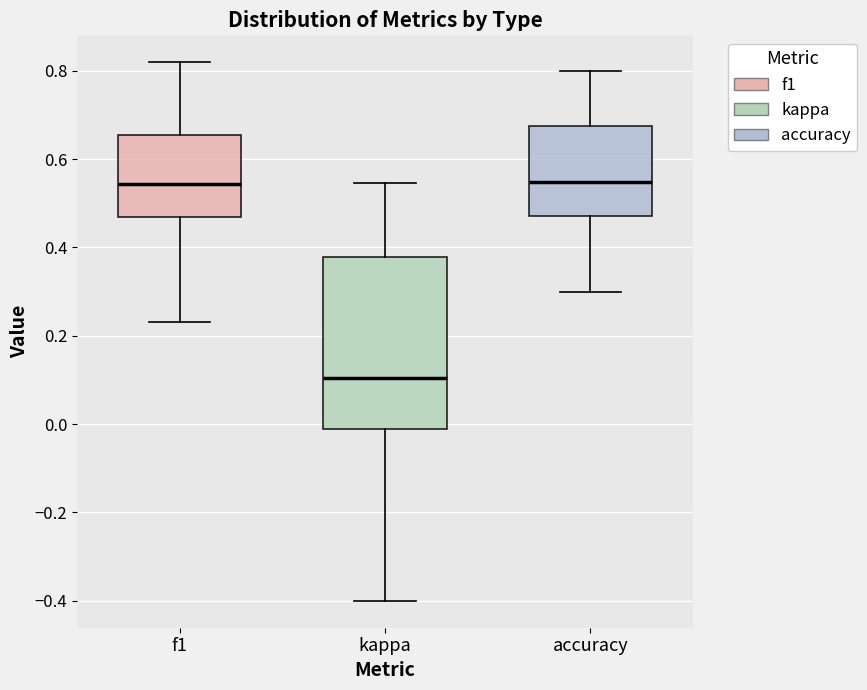

Reading left to right, read every box against the y-axis: the position of its median line, the range the box covers, and the ends of its whiskers. The values are not printed on the chart, so give them approximately, as read against the axis.

f1: median 0.54, box 0.46 to 0.66, whiskers 0.24 to 0.82
kappa: median 0.10, box -0.02 to 0.38, whiskers -0.40 to 0.54
accuracy: median 0.54, box 0.48 to 0.68, whiskers 0.30 to 0.80